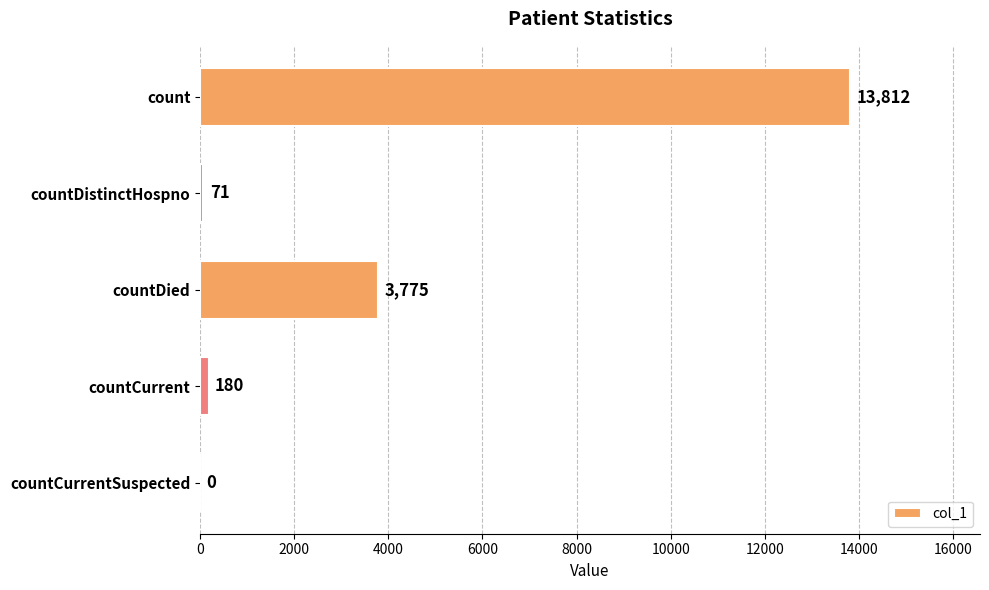

What is the sum of all values?

17838